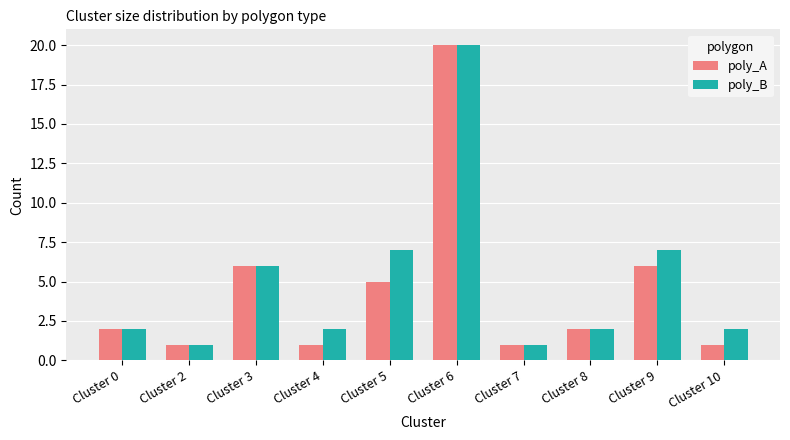

True or false: poly_B has a value of 6 at Cluster 3.

True